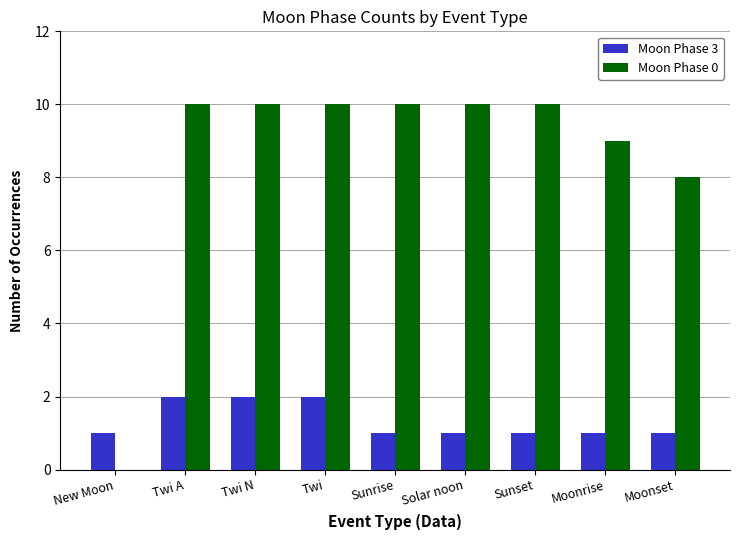

The value of Moon Phase 3 at Twi is 1. True or false?

False